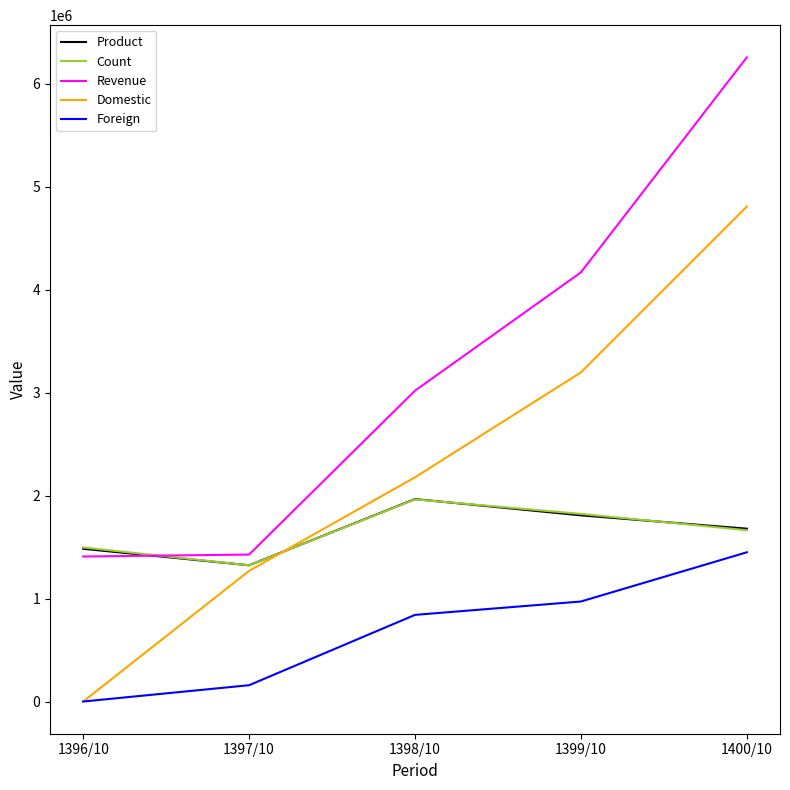

What is the highest value of the Count series?

1963863